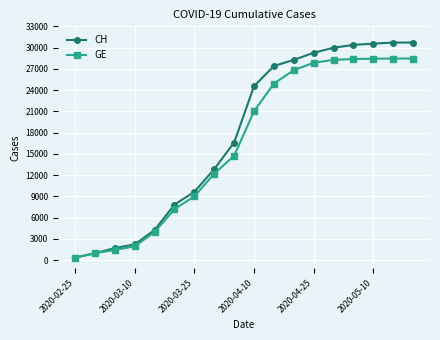

At how many categories does at least one series exceed 5988?

13